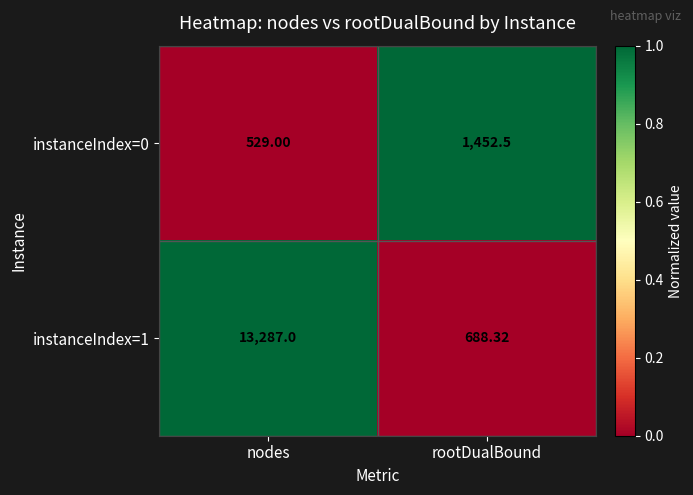

Rank the categories by instanceIndex=0 value from highest to lowest.

rootDualBound, nodes